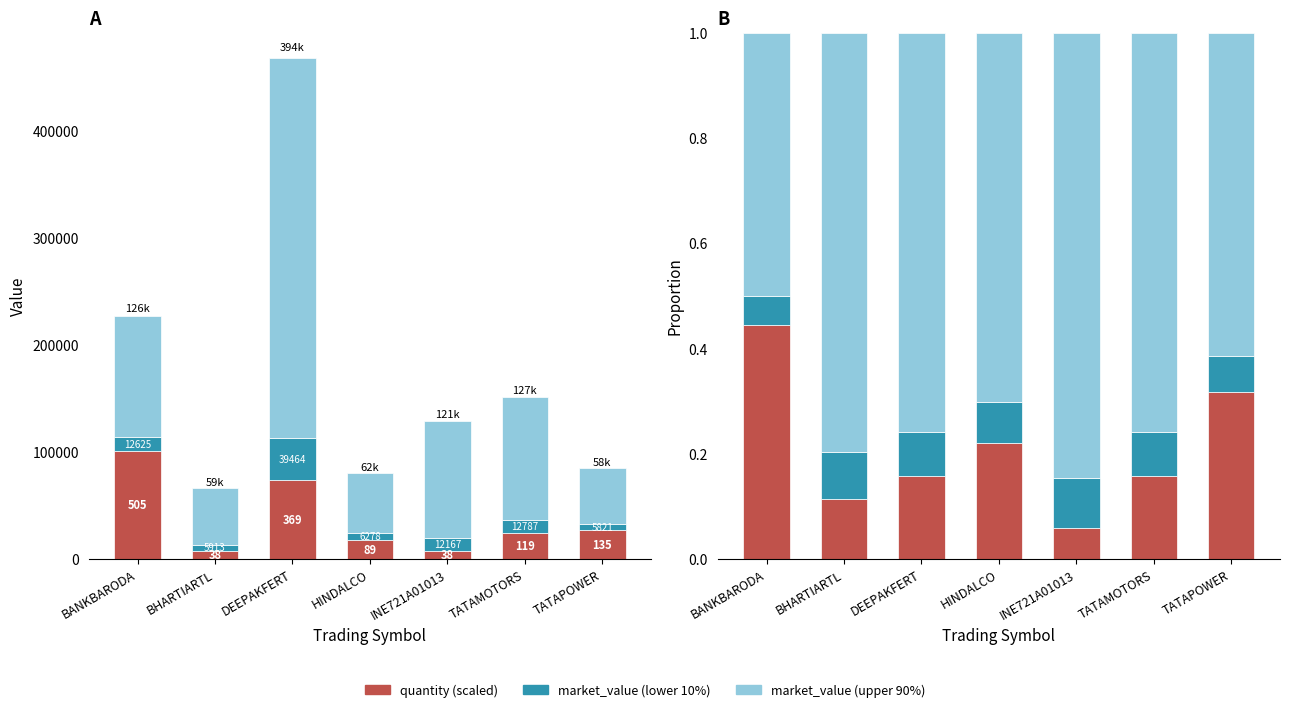

True or false: quantity (scaled) has a value of 0.2 at DEEPAKFERT.

True